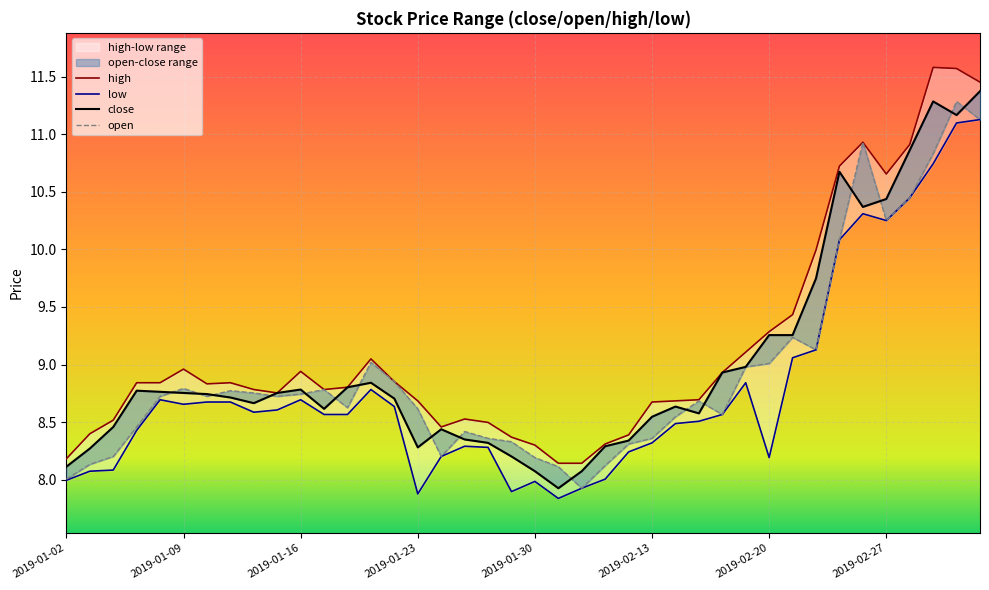

Is it true that low equals 8.6 at 14?

True